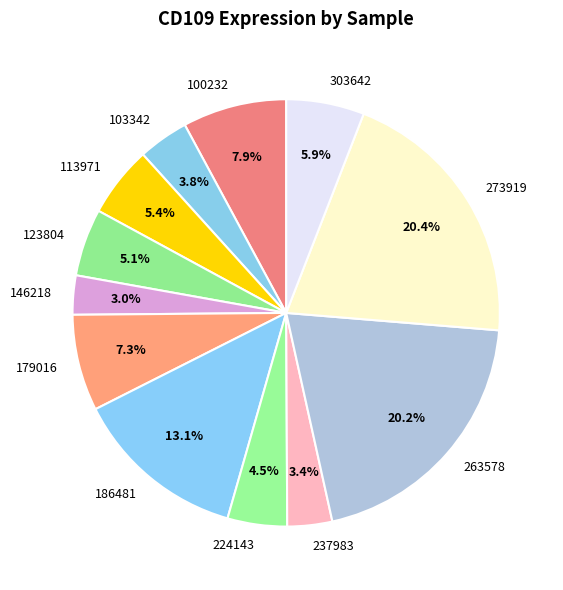

Between 146218 and 224143, which is larger?

224143